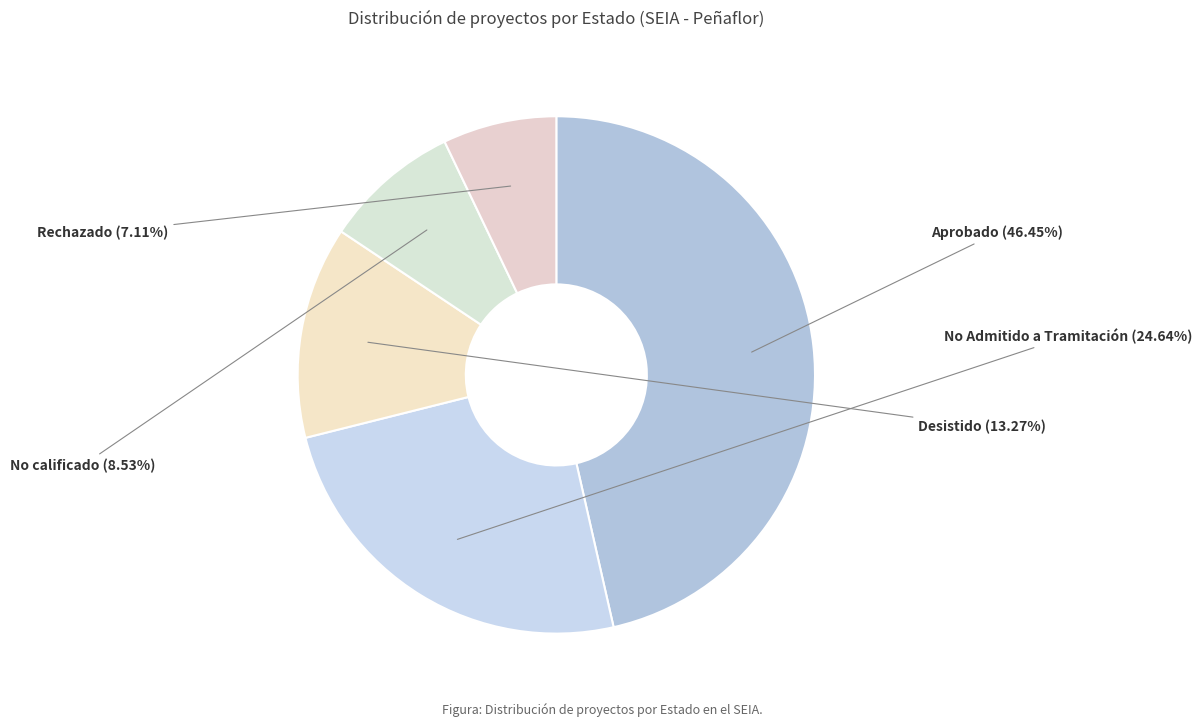

What is the ratio of the value at Rechazado to the value at No Admitido a Tramitación?

0.3